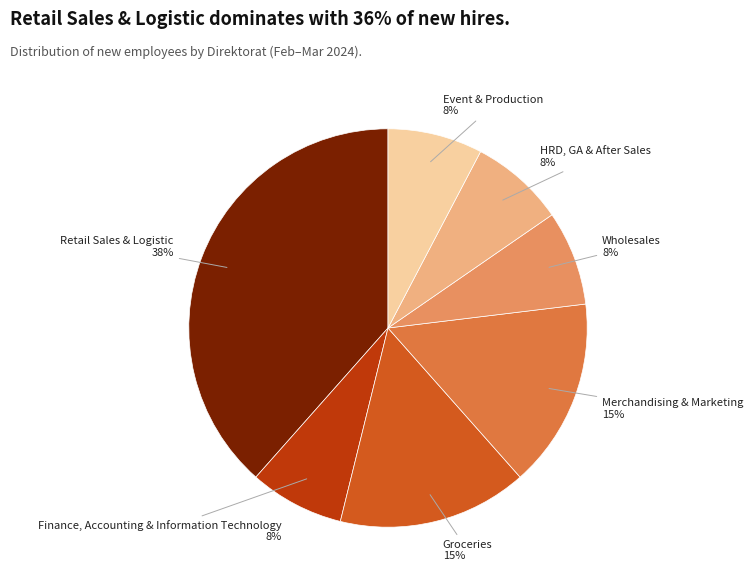

Which has a higher value, Event & Production or Merchandising & Marketing?

Merchandising & Marketing